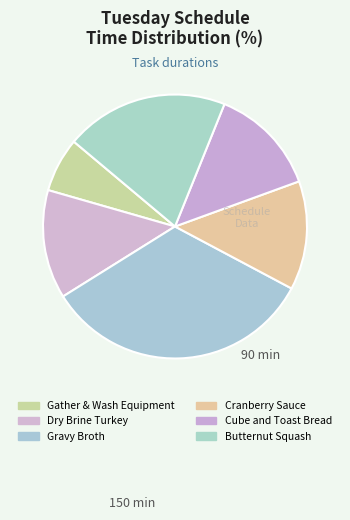

How many segments does this pie chart have?

6